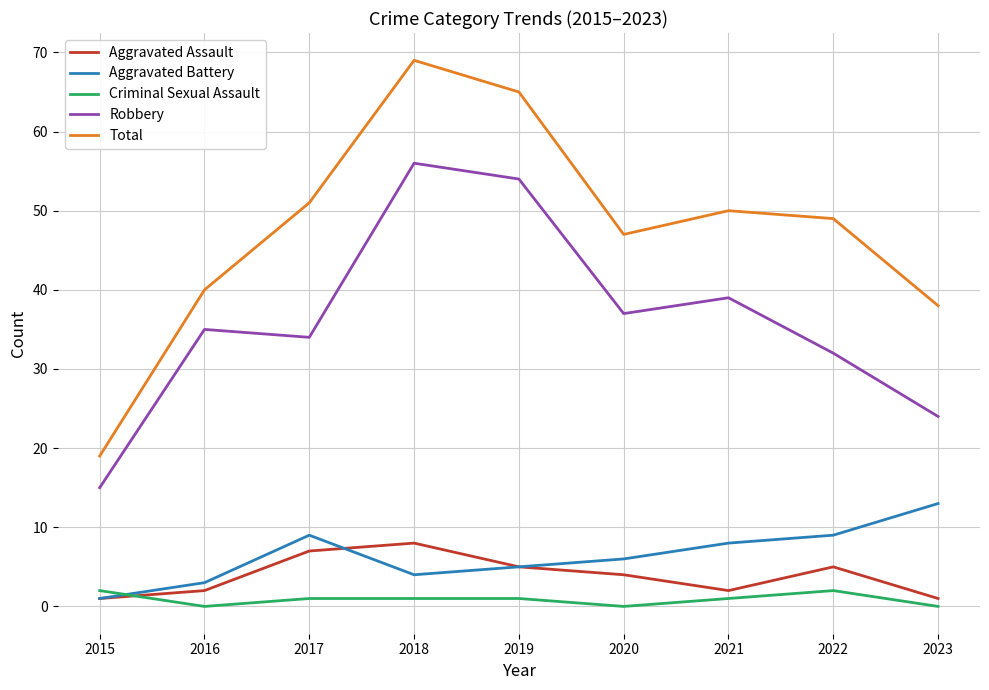

At which label is Total closest to 44?

2020